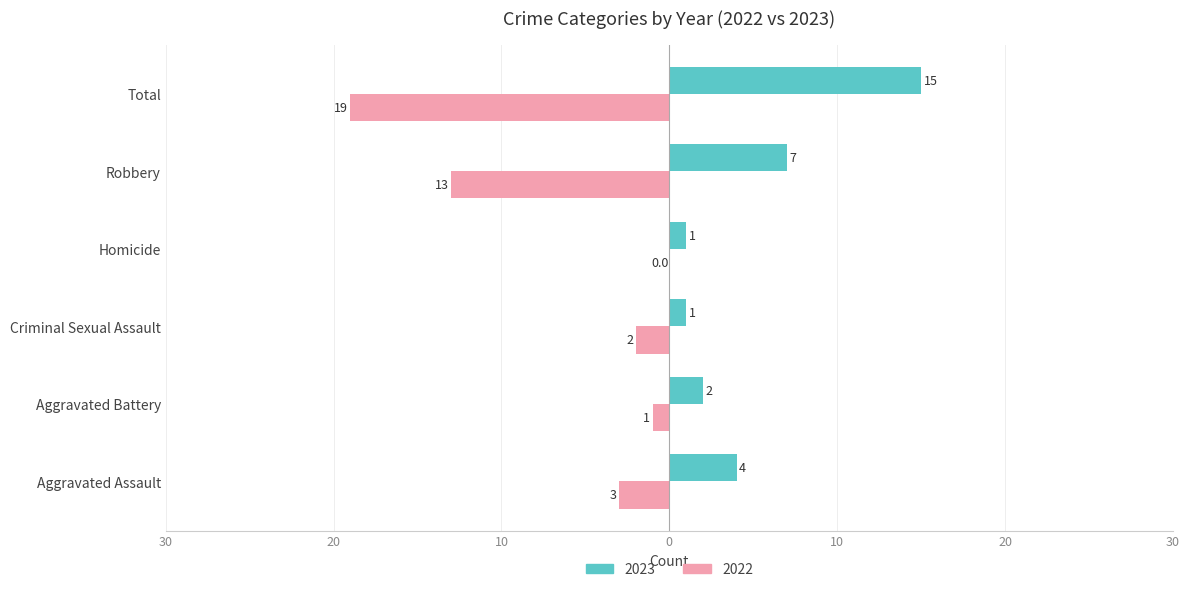

What are all the series names shown in the legend?

2023, 2022